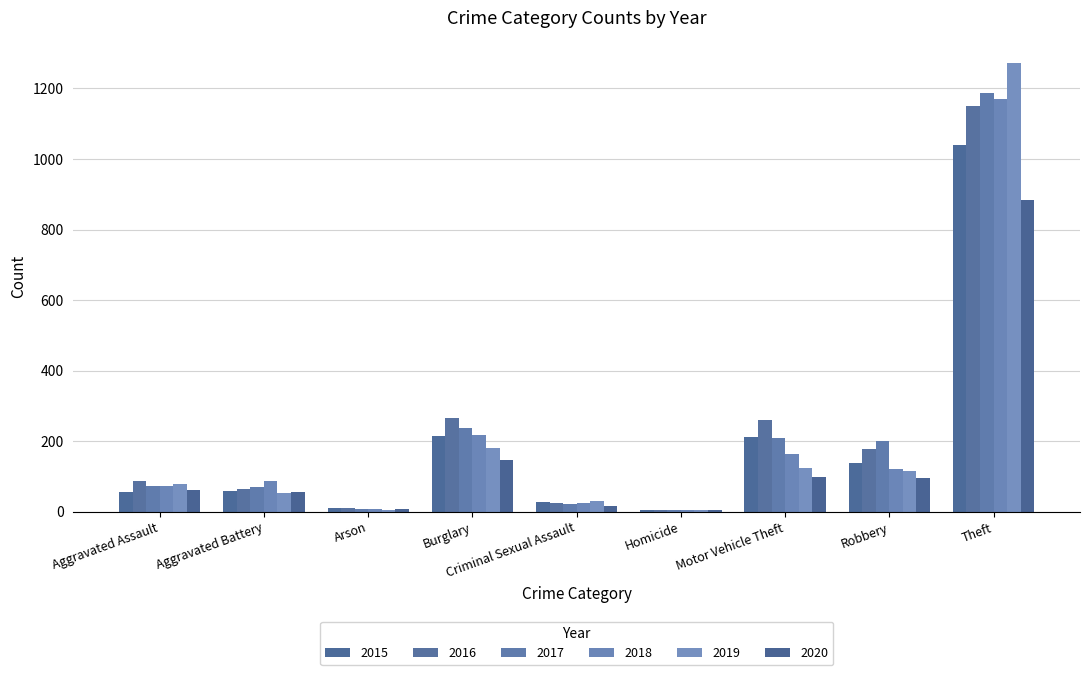

How many categories are shown in the chart?

9